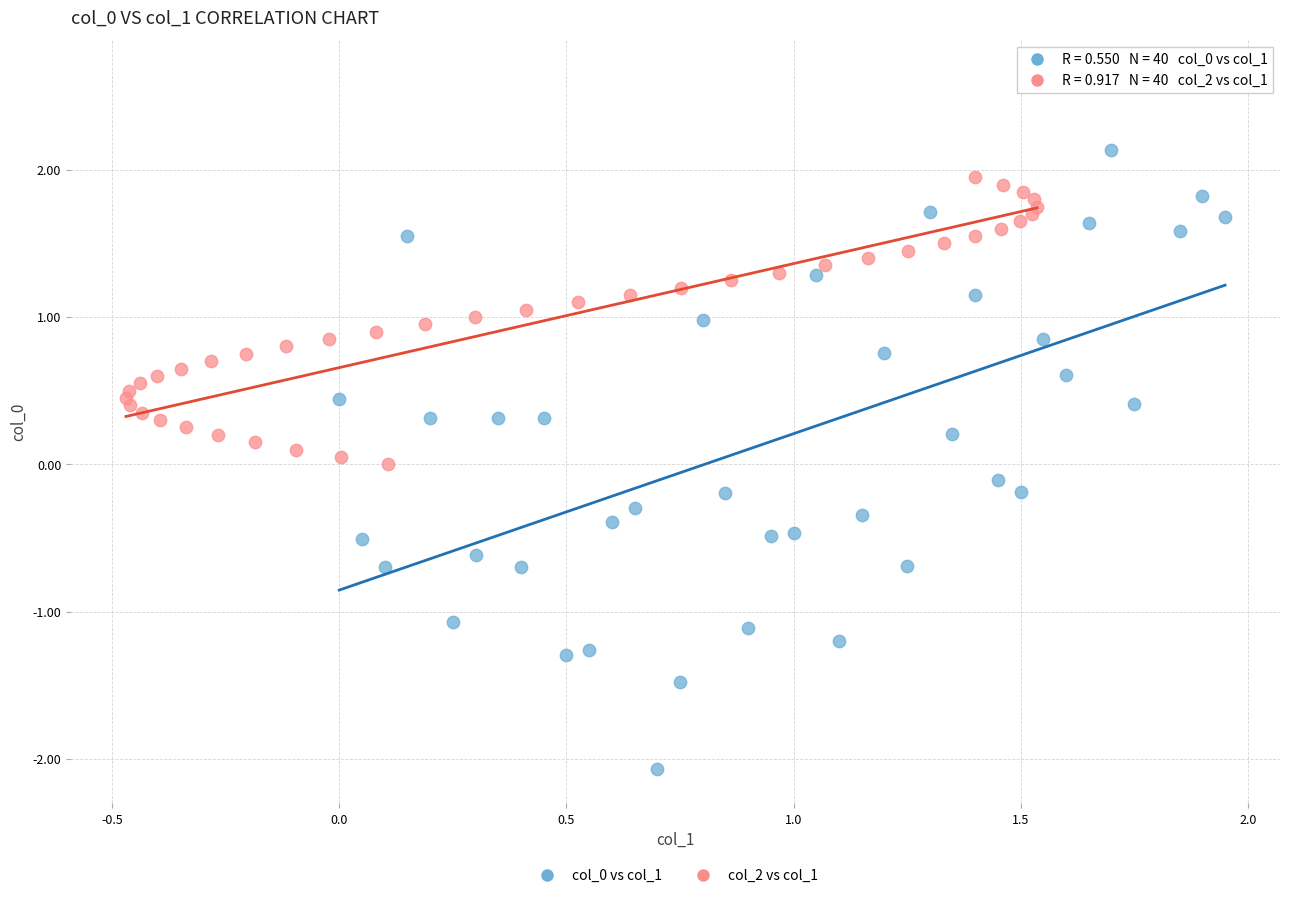

Which series reaches the maximum Y coordinate?

col_0 vs col_1